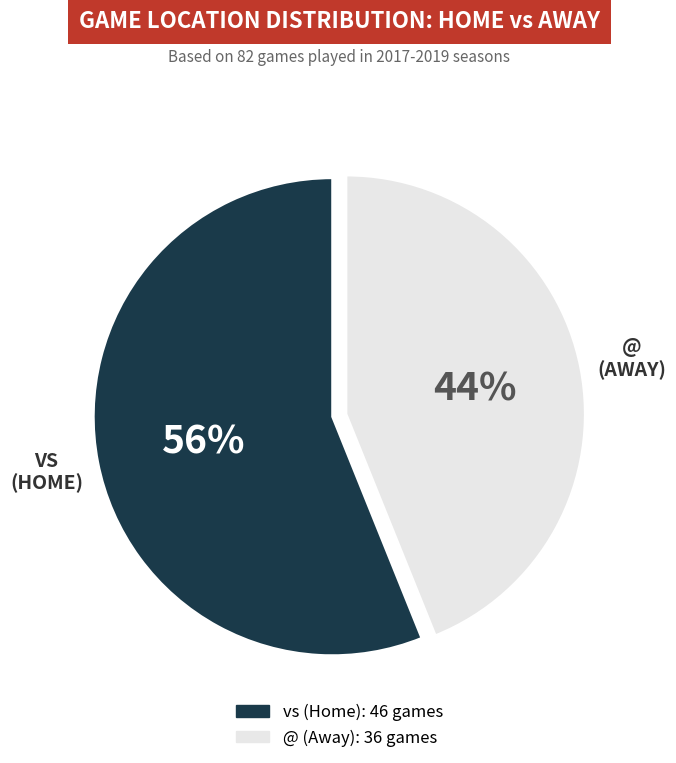

Is it true that vs is 56% of the pie?

True